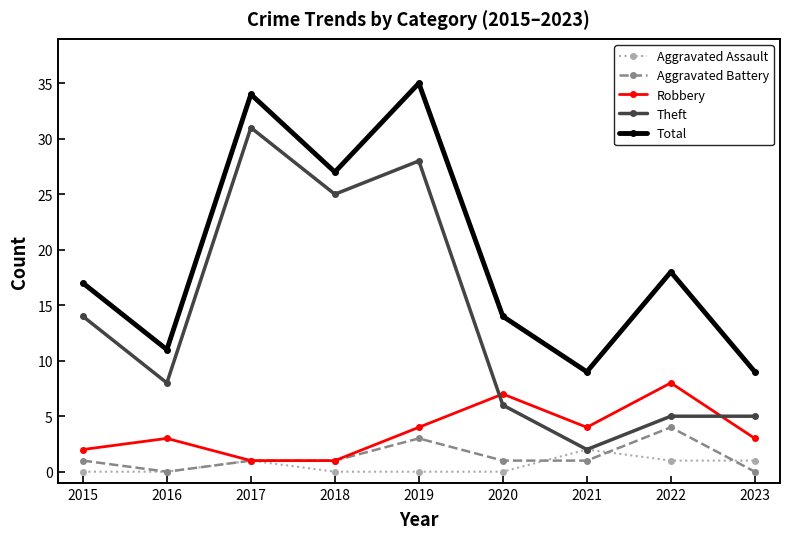

Rank the series by their maximum value, from lowest to highest.

Aggravated Assault, Aggravated Battery, Robbery, Theft, Total